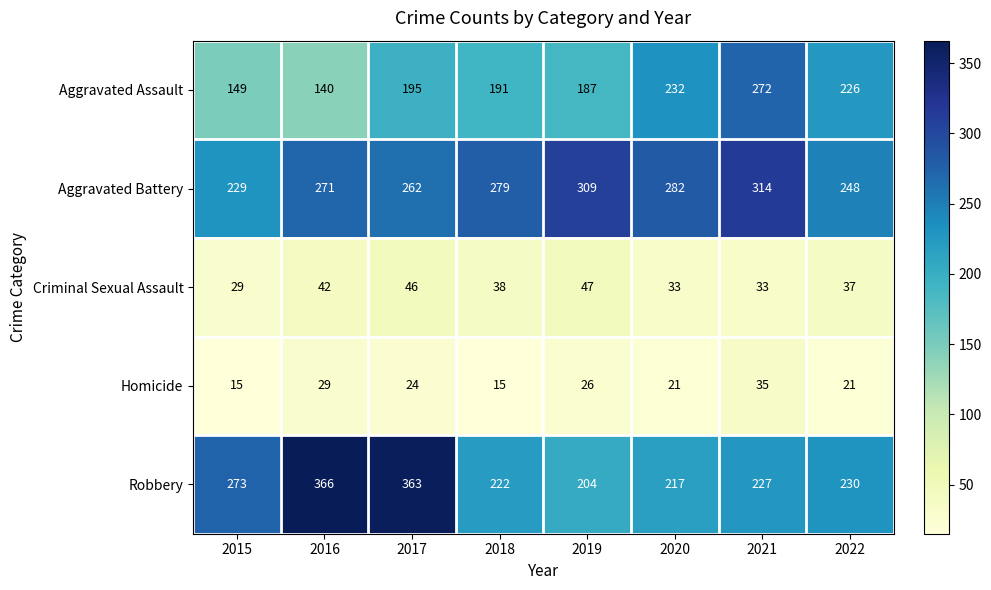

How many categories are shown in the chart?

8